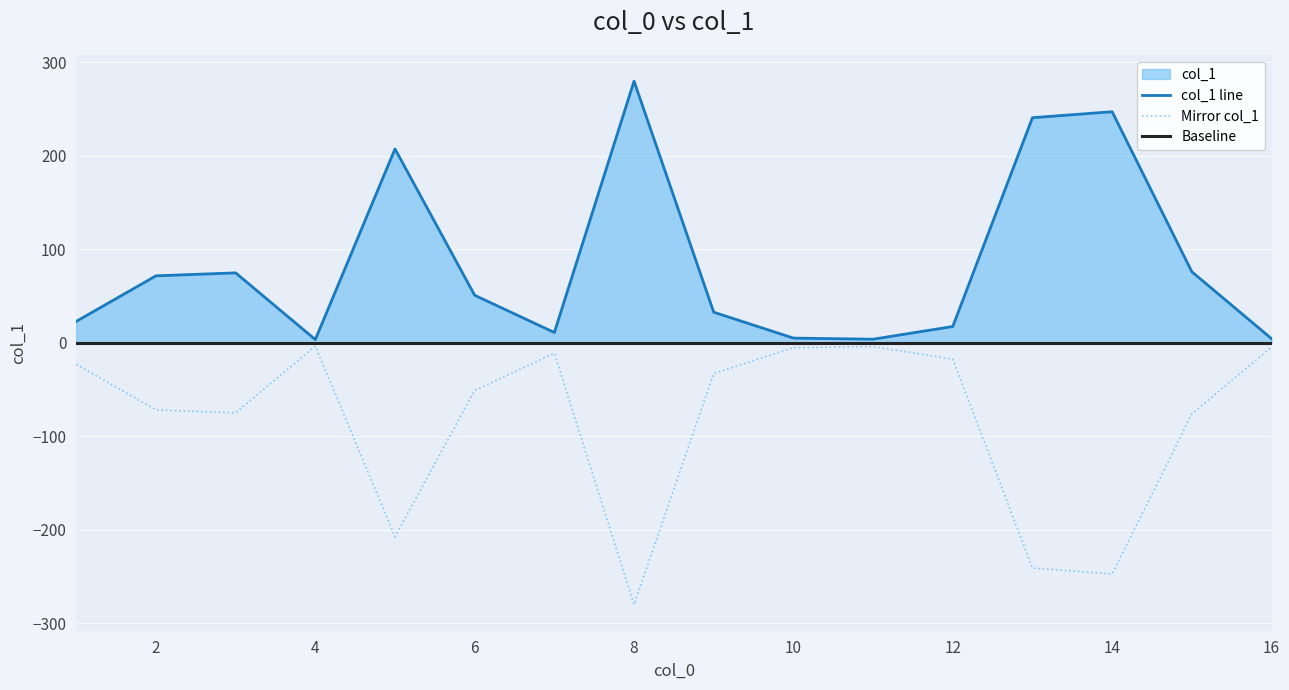

What is the value of the 12th point from the left?

17.5